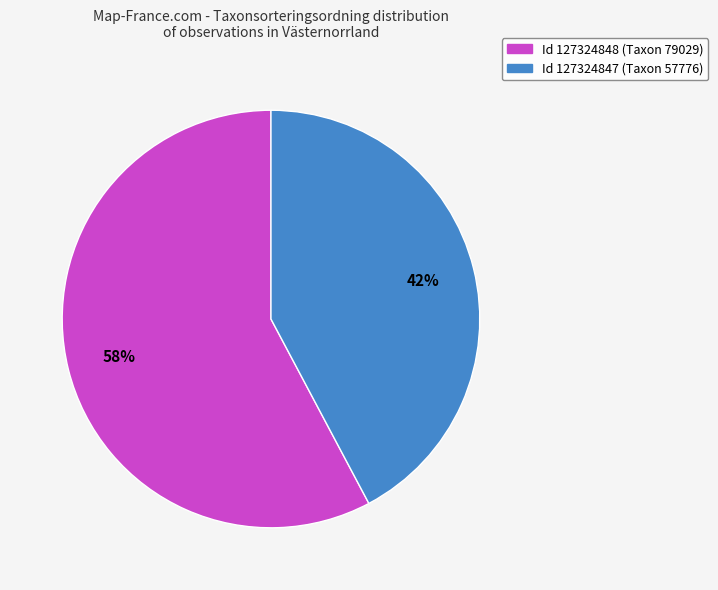

Is there a majority slice in this chart?

Yes